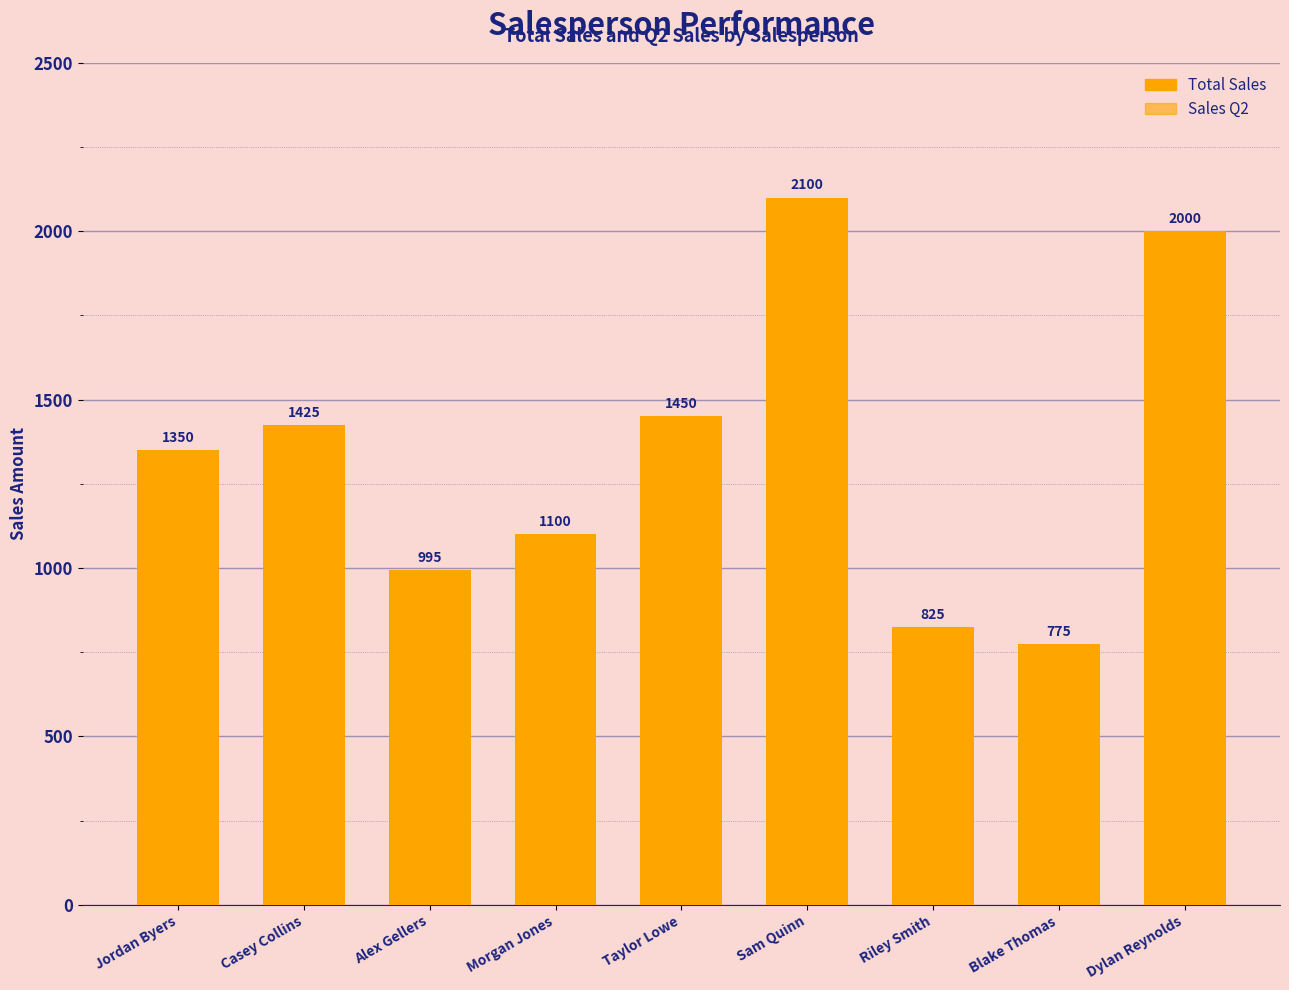

The value at Casey Collins is 2203. True or false?

False